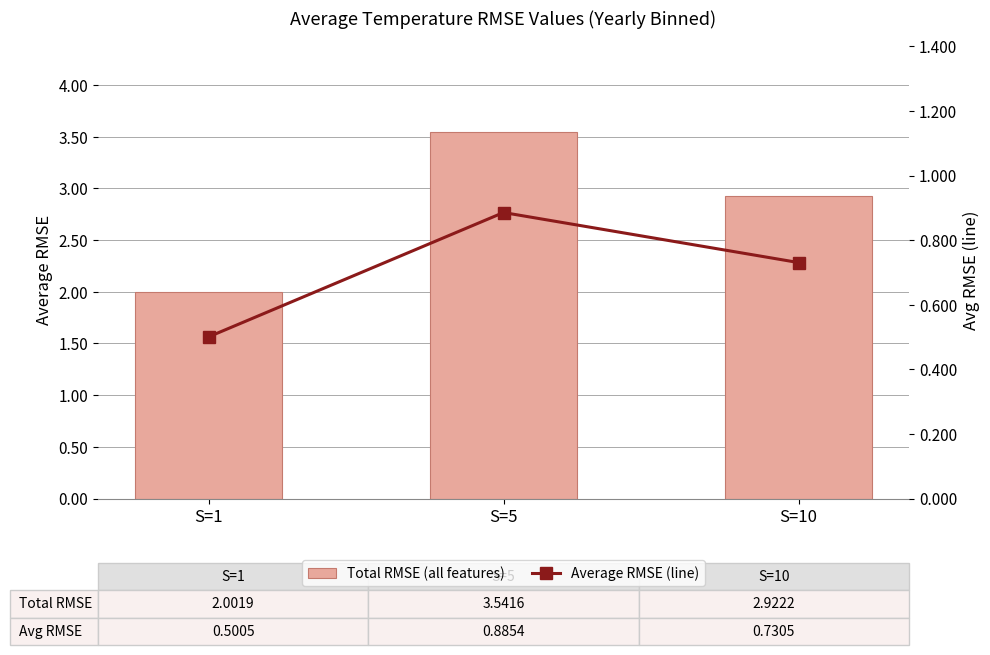

Rank the series at S=5 from lowest to highest value.

Features=No SA, Average RMSE (line), Features=No ONI, Features=All, Features=No GHI, Total RMSE (all features)